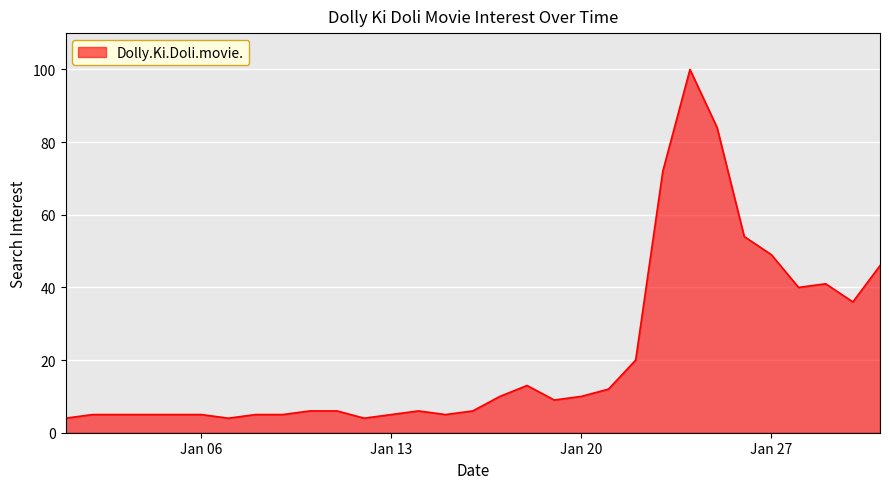

What is the difference between the maximum and minimum values?

96